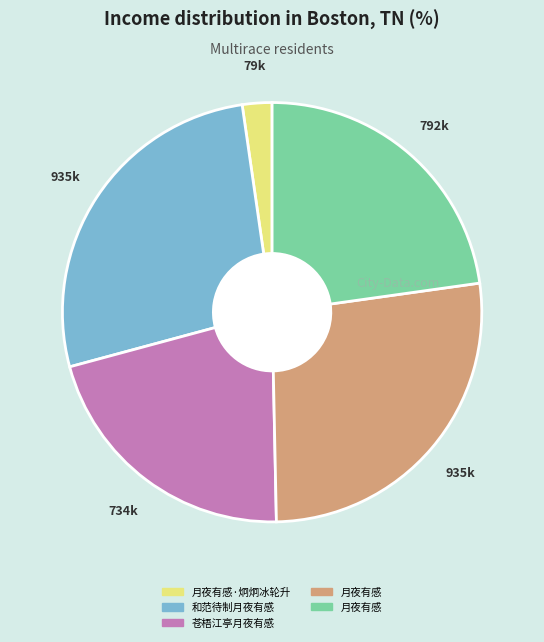

Is there a majority slice in this chart?

No